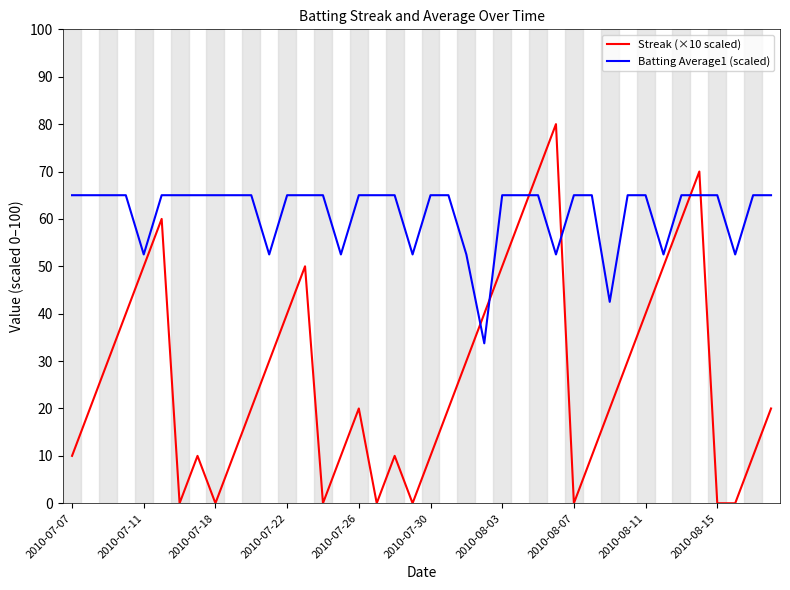

Reading right to left, extract all data points from this chart.

Streak (×10 scaled): 20.0	10.0	0.0	0.0	70.0	60.0	50.0	40.0	30.0	20.0	10.0	0.0	80.0	70.0	60.0	50.0	40.0	30.0	20.0	10.0	0.0	10.0	0.0	20.0	10.0	0.0	50.0	40.0	30.0	20.0	10.0	0.0	10.0	0.0	60.0	50.0	40.0	30.0	20.0	10.0
Batting Average1 (scaled): 65.0	65.0	52.5	65.0	65.0	65.0	52.5	65.0	65.0	42.5	65.0	65.0	52.5	65.0	65.0	65.0	33.8	52.5	65.0	65.0	52.5	65.0	65.0	65.0	52.5	65.0	65.0	65.0	52.5	65.0	65.0	65.0	65.0	65.0	65.0	52.5	65.0	65.0	65.0	65.0